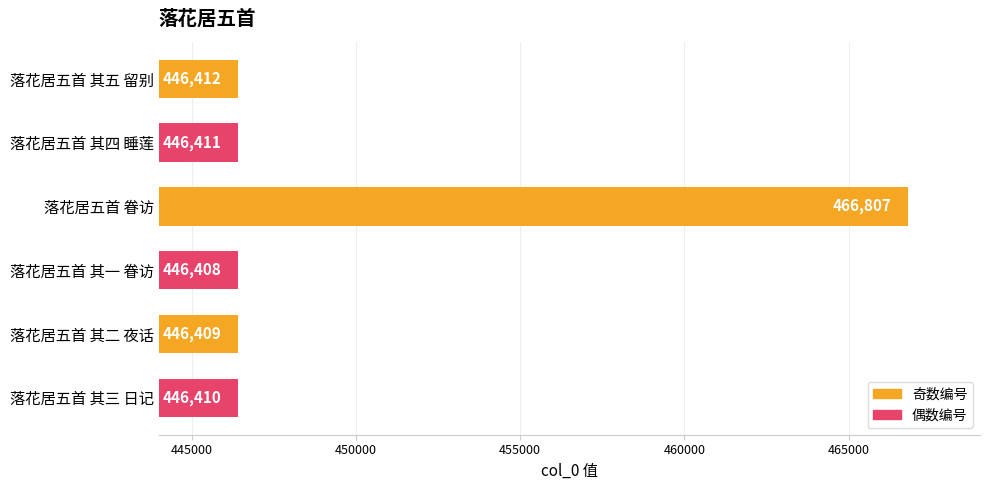

Rank the categories by value from lowest to highest.

落花居五首 其一 眷访, 落花居五首 其二 夜话, 落花居五首 其三 日记, 落花居五首 其四 睡莲, 落花居五首 其五 留别, 落花居五首 眷访